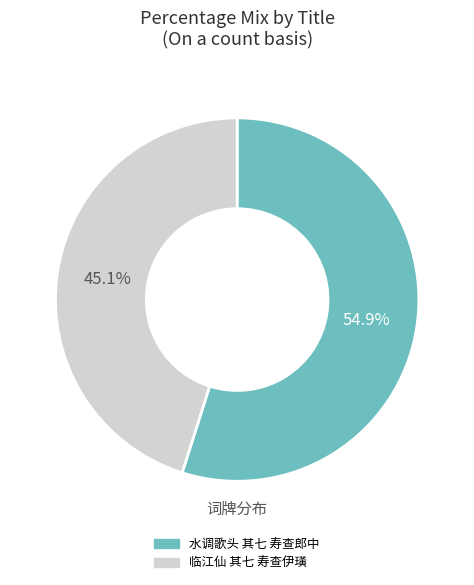

What portion of the pie excludes 临江仙 其七 寿查伊璜?

54.9%